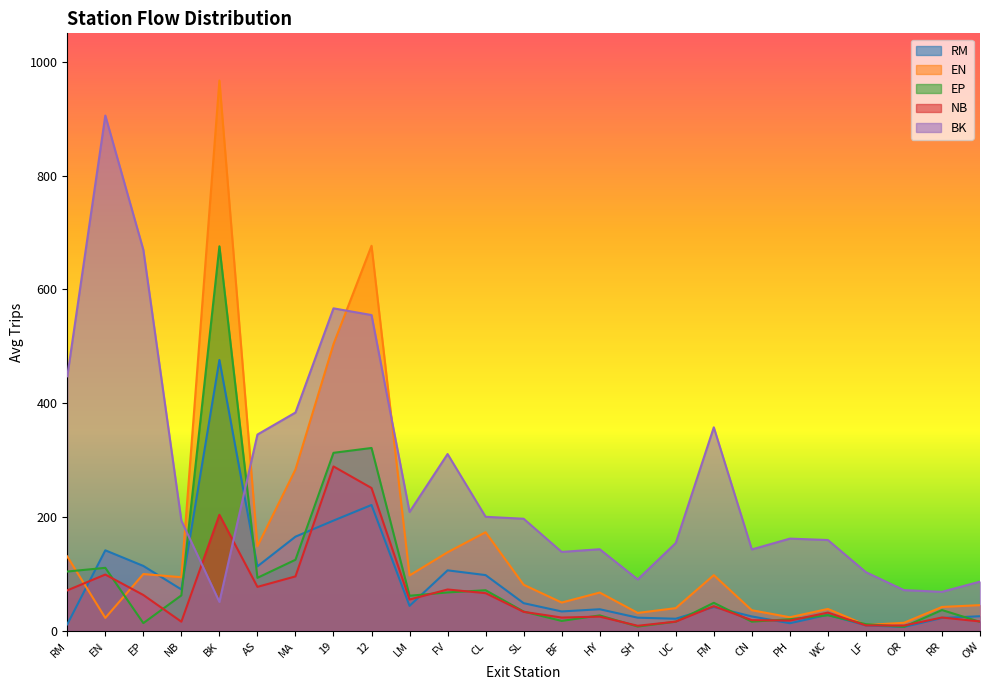

Reading left to right, extract all data points from this chart.

RM: 11.7	141.8	114.3	73.0	476.2	113.5	165.7	194.0	221.4	44.2	106.6	98.2	48.9	34.4	38.2	23.4	21.6	42.1	25.6	13.7	28.4	9.8	7.1	22.9	25.9
EN: 130.9	23.0	100.1	94.5	967.0	148.9	283.7	504.0	676.8	97.6	138.3	173.6	81.3	50.0	67.5	31.8	40.2	98.1	36.5	24.2	38.8	10.6	14.4	42.3	45.5
EP: 104.5	111.0	13.9	62.6	675.9	93.5	125.2	313.1	321.6	62.0	67.8	71.6	34.2	17.7	27.4	7.8	16.4	49.6	16.4	20.7	27.7	12.0	7.3	36.9	16.1
NB: 71.4	99.2	63.3	16.4	204.1	77.5	96.0	289.1	251.2	55.3	73.0	66.5	33.7	23.6	25.3	9.2	16.5	43.6	19.1	18.3	32.4	9.8	9.6	23.7	16.8
BK: 447.4	905.6	669.6	193.9	51.1	345.1	383.8	566.9	555.1	209.1	310.9	200.6	197.2	138.9	143.7	90.6	154.6	357.8	143.3	162.3	159.9	103.4	71.8	68.9	86.8